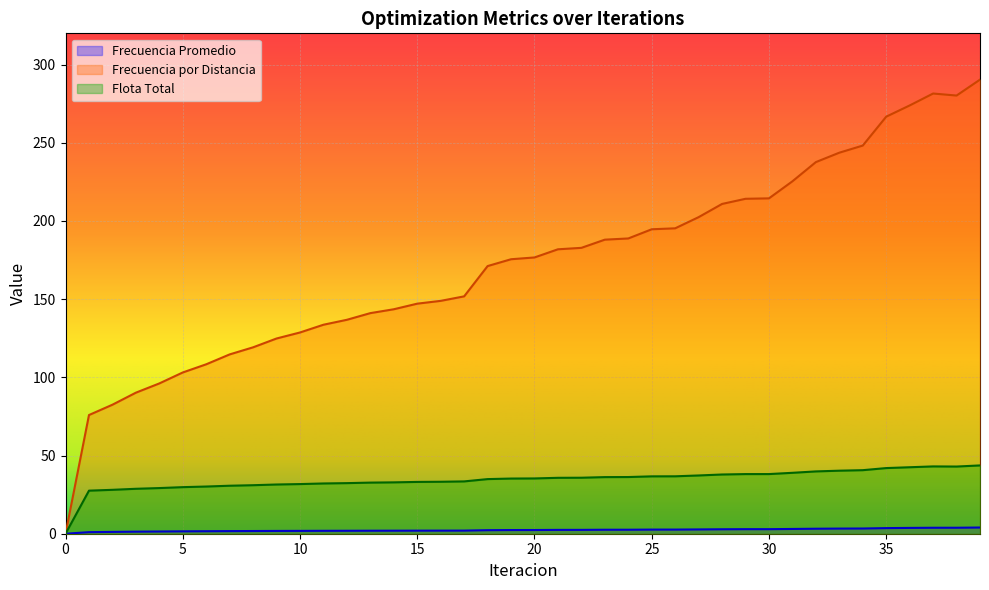

In Flota Total, how many points are higher than both neighbors (excluding endpoints)?

1